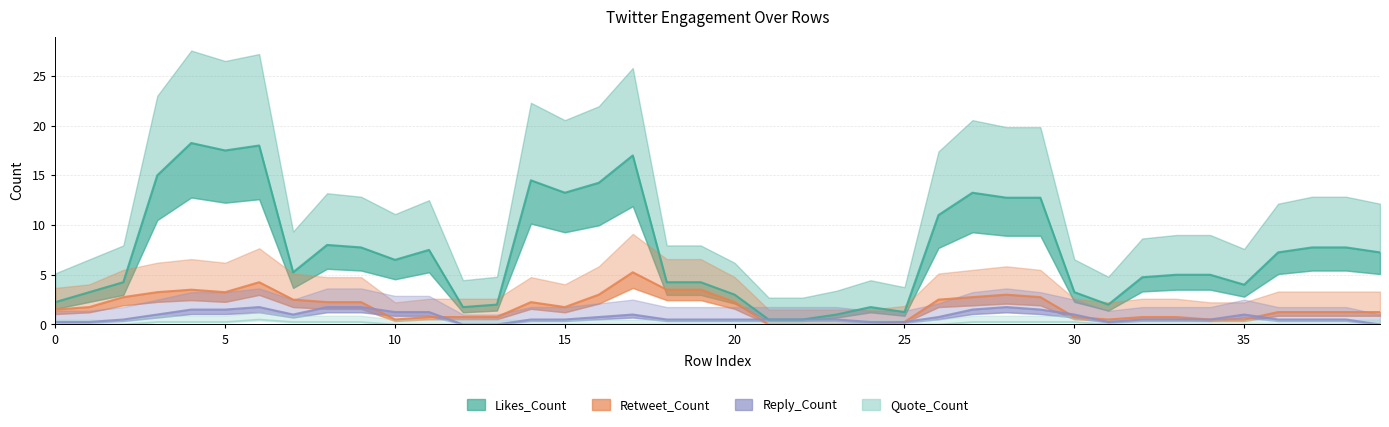

How many lines are shown in the chart?

4